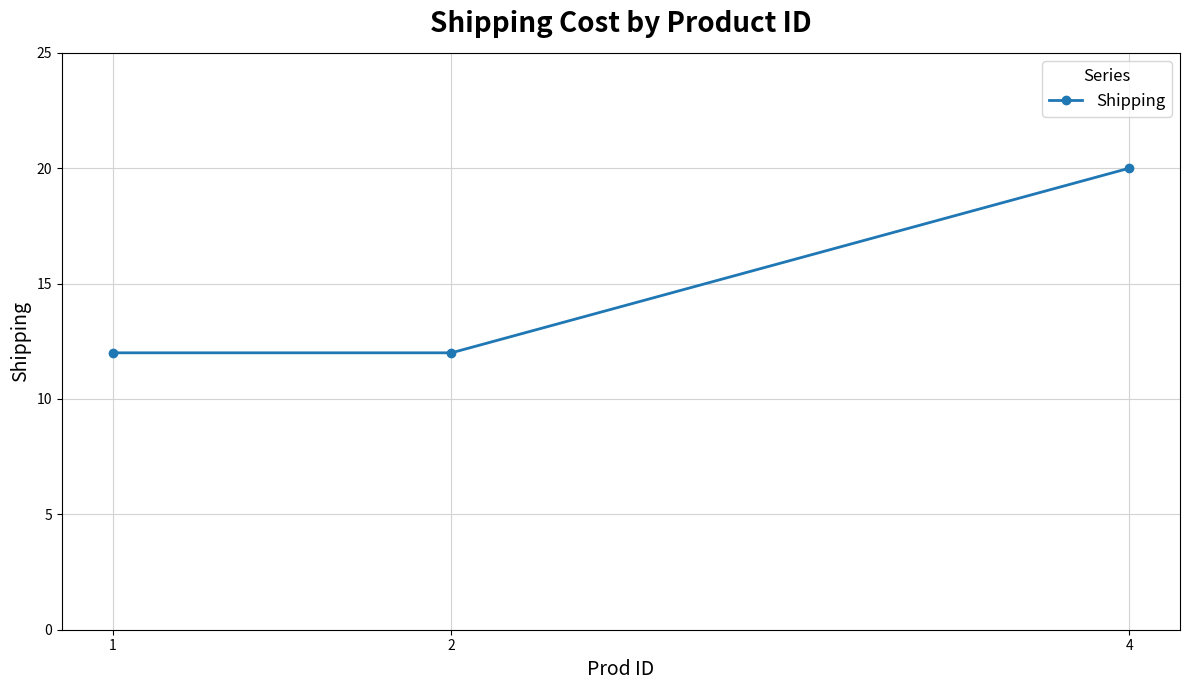

Approximately how many times larger is the value at 4 compared to 2?

1.7